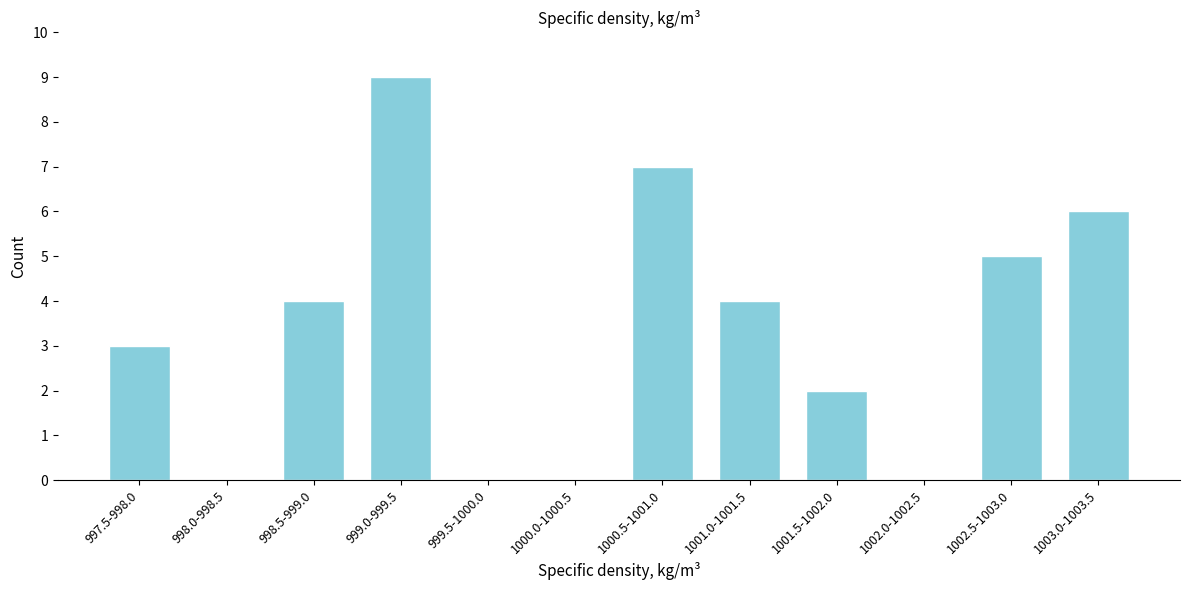

Reading left to right, extract all data points from this chart.

997.5-998.0=3	998.0-998.5=0	998.5-999.0=4	999.0-999.5=9	999.5-1000.0=0	1000.0-1000.5=0	1000.5-1001.0=7	1001.0-1001.5=4	1001.5-1002.0=2	1002.0-1002.5=0	1002.5-1003.0=5	1003.0-1003.5=6